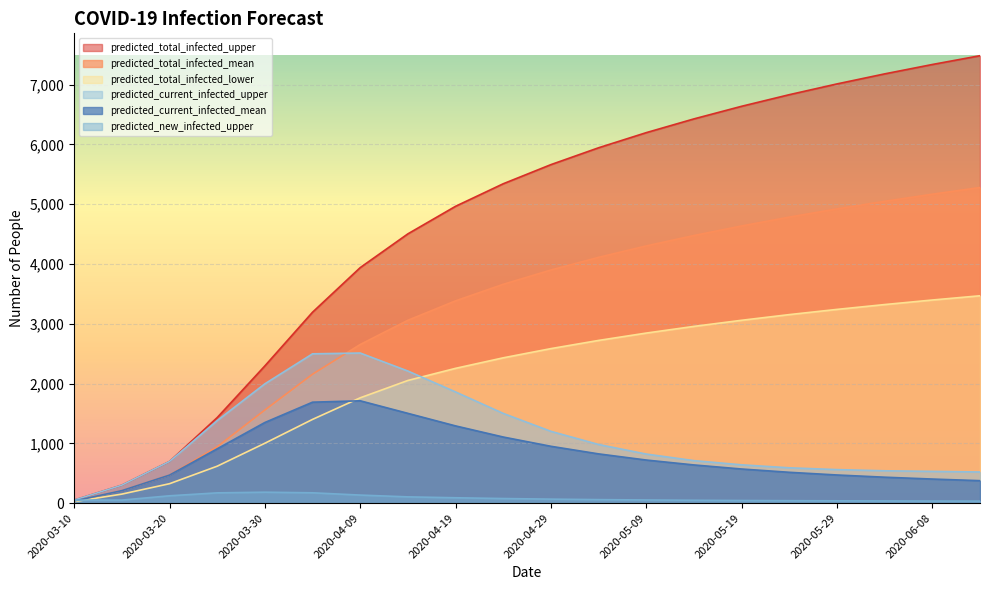

What are all the series names shown in the legend?

predicted_total_infected_upper, predicted_total_infected_mean, predicted_total_infected_lower, predicted_current_infected_upper, predicted_current_infected_mean, predicted_new_infected_upper